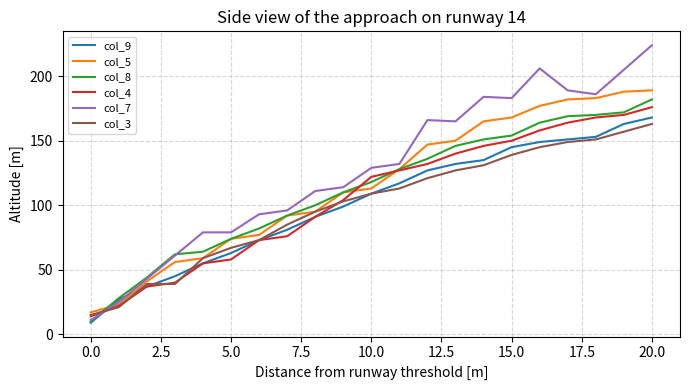

Which series has the largest range (max minus min)?

col_7